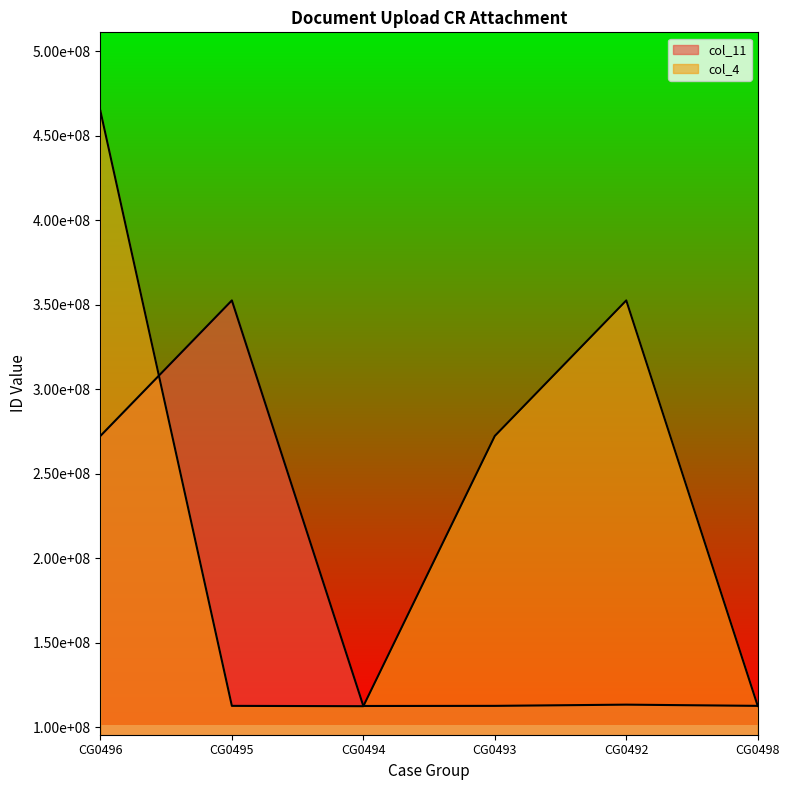

What is the sum of all col_11 values?

1076226920